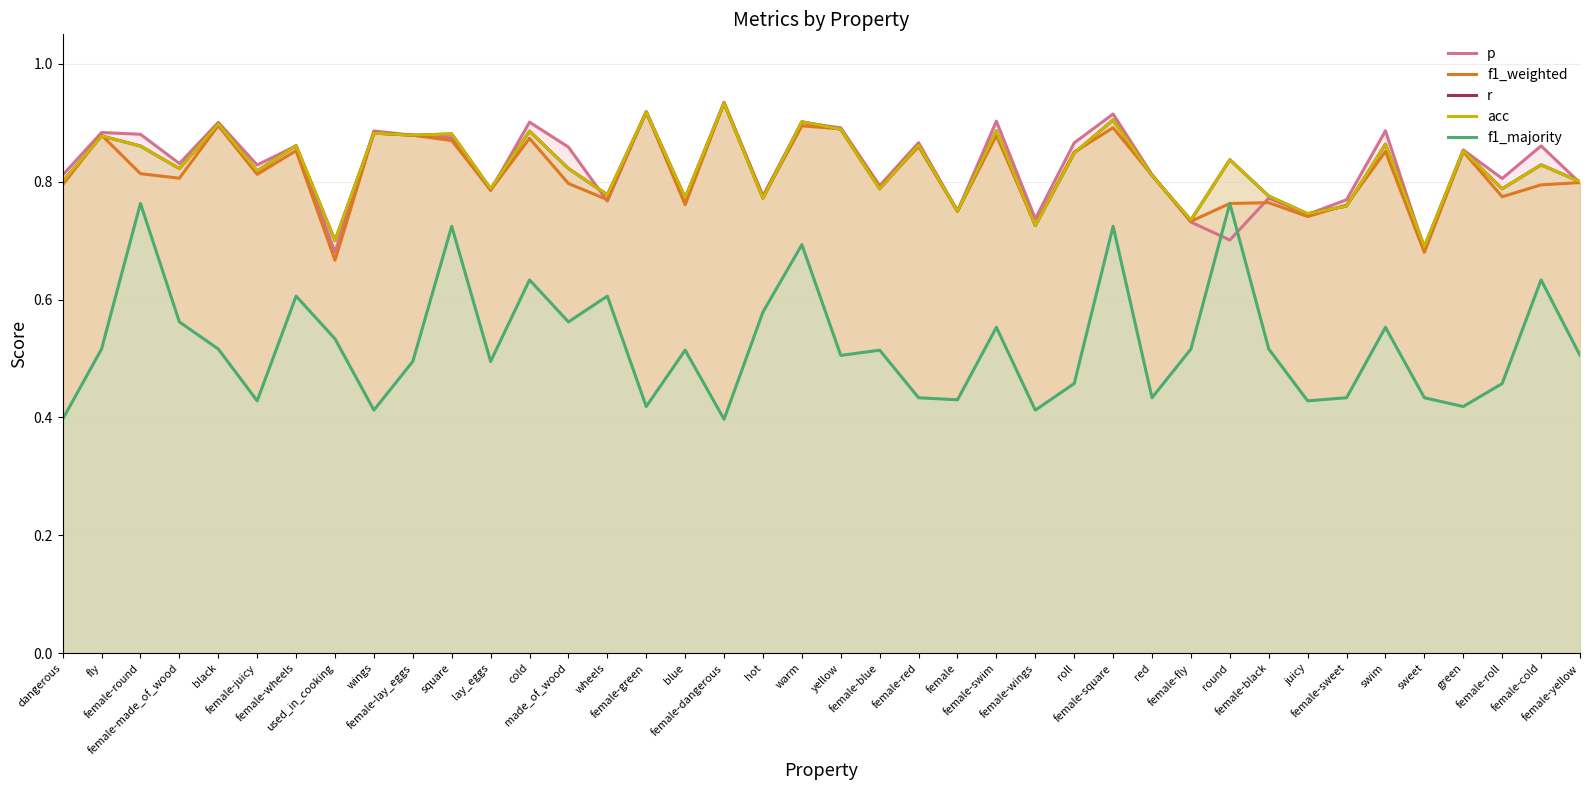

Where is f1_weighted nearest to the value 0?

used_in_cooking